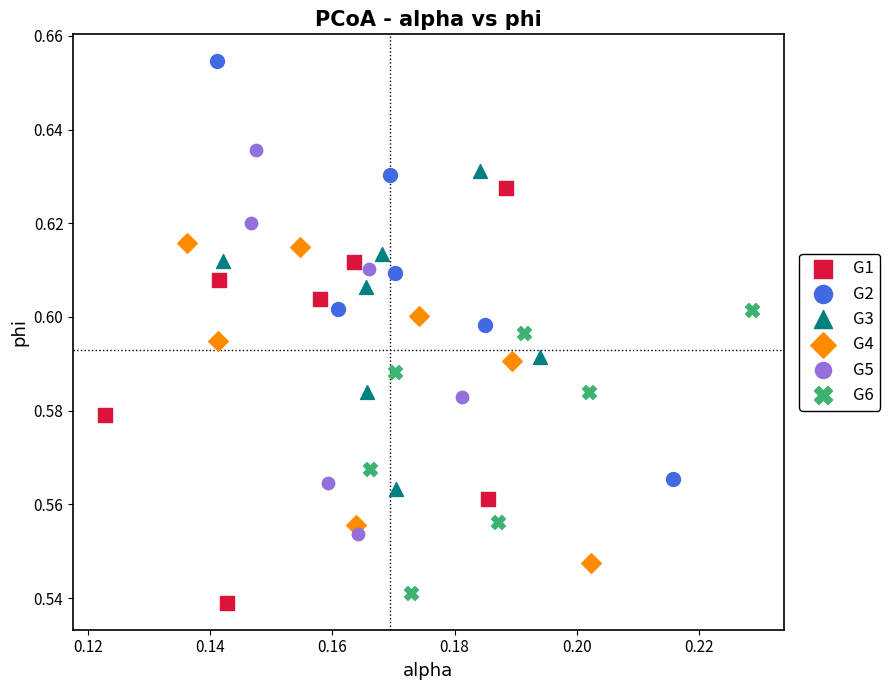

What are all the series names shown in the legend?

G1, G2, G3, G4, G5, G6